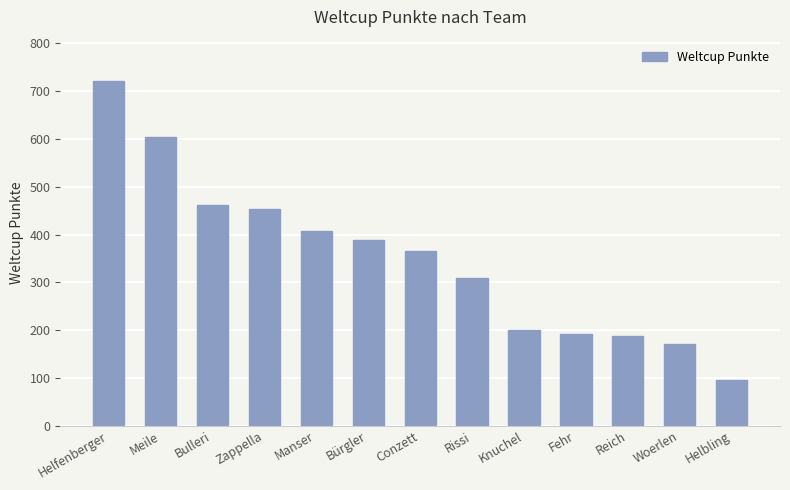

Approximately how many times larger is the value at Manser compared to Bürgler?

1.0